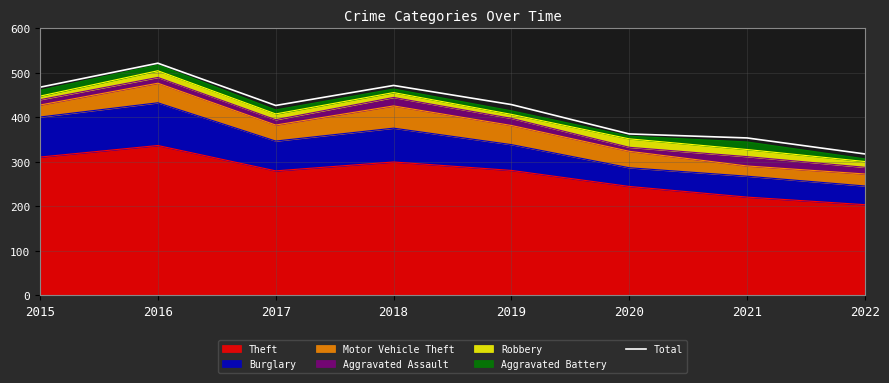

What is the sum of all values?

3353